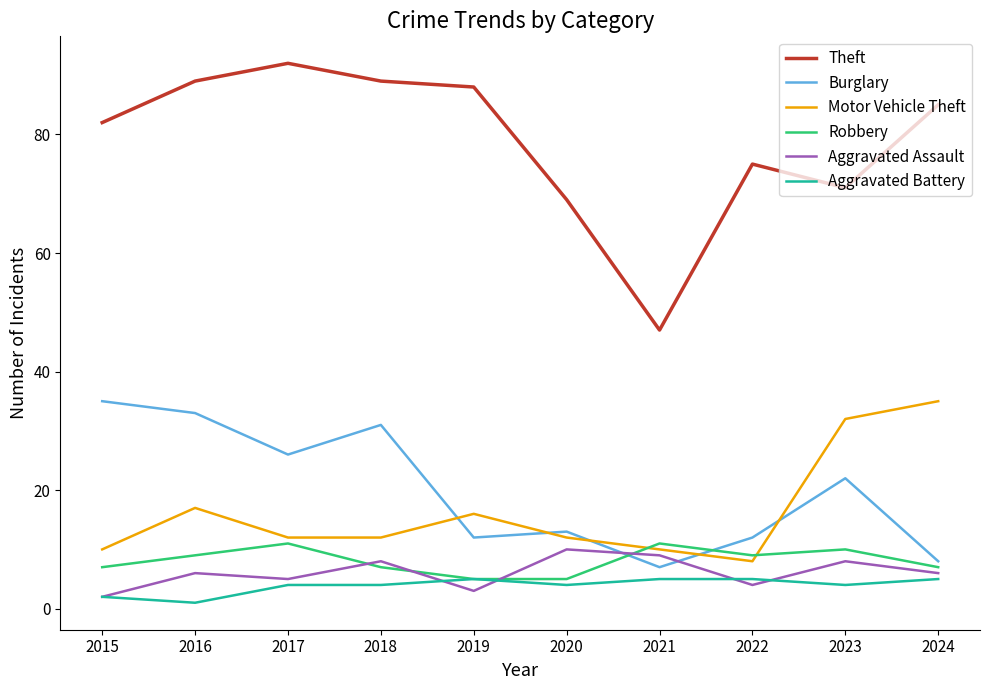

How many values in the Robbery series are below 9?

5